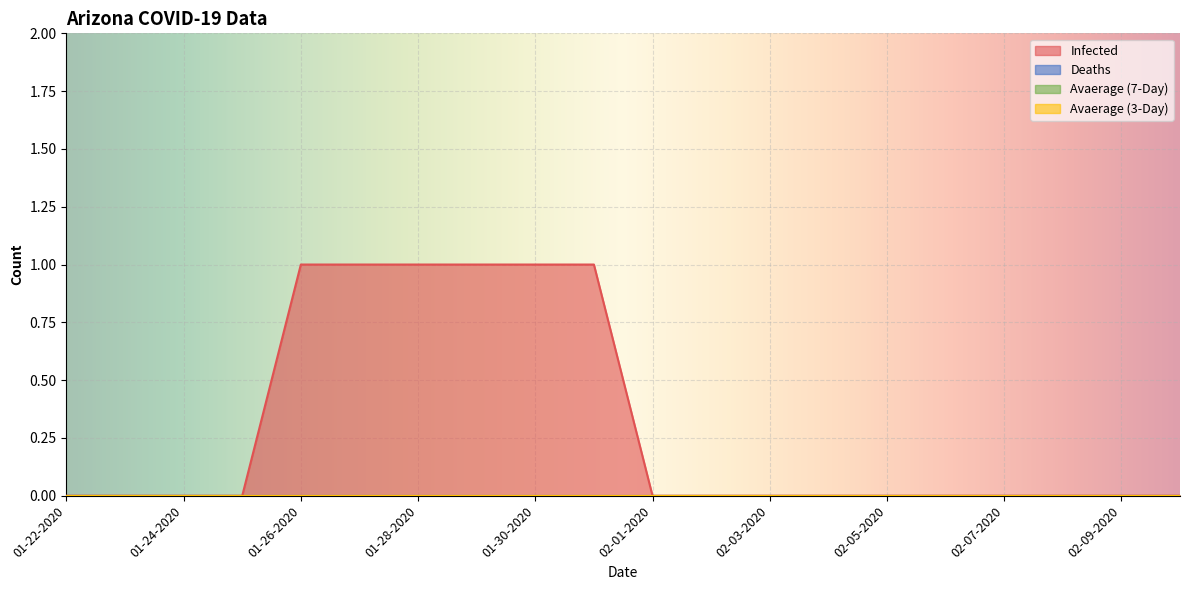

At how many categories does at least one series exceed 0?

6